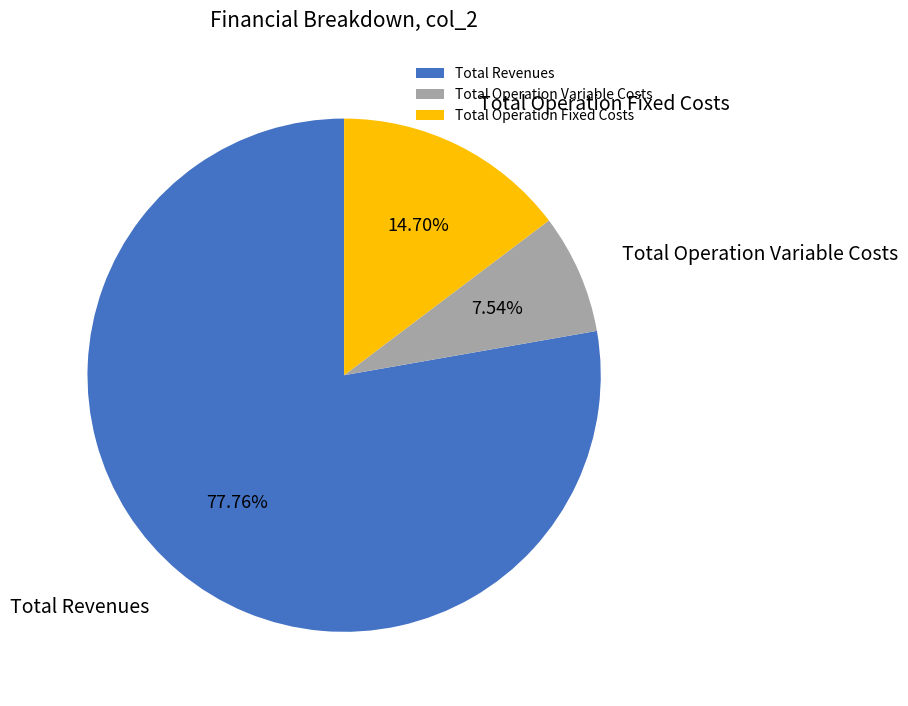

Count the number of slices in the pie.

3